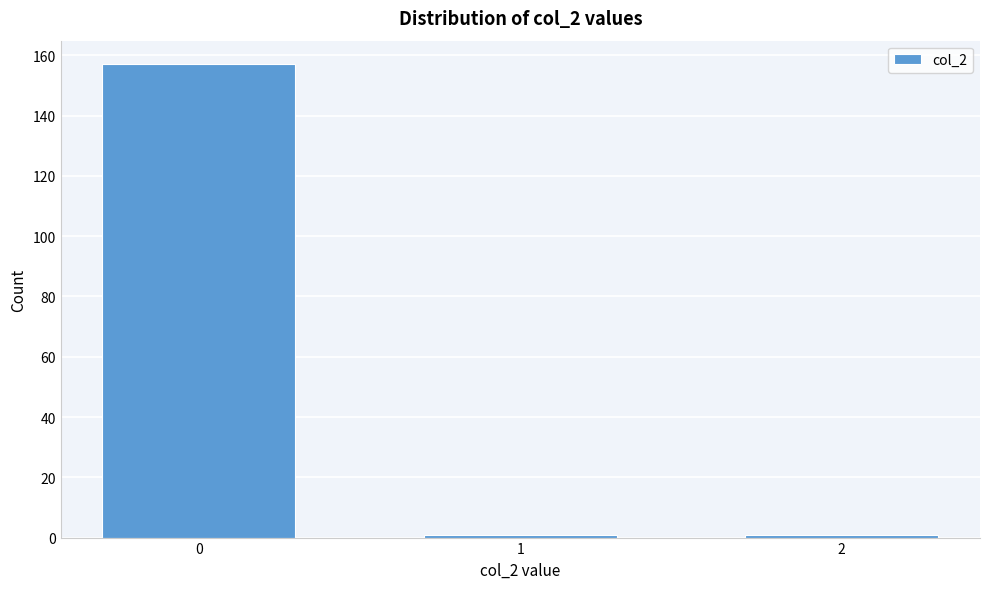

Reading left to right, list all the values displayed in this chart.

157	1	1